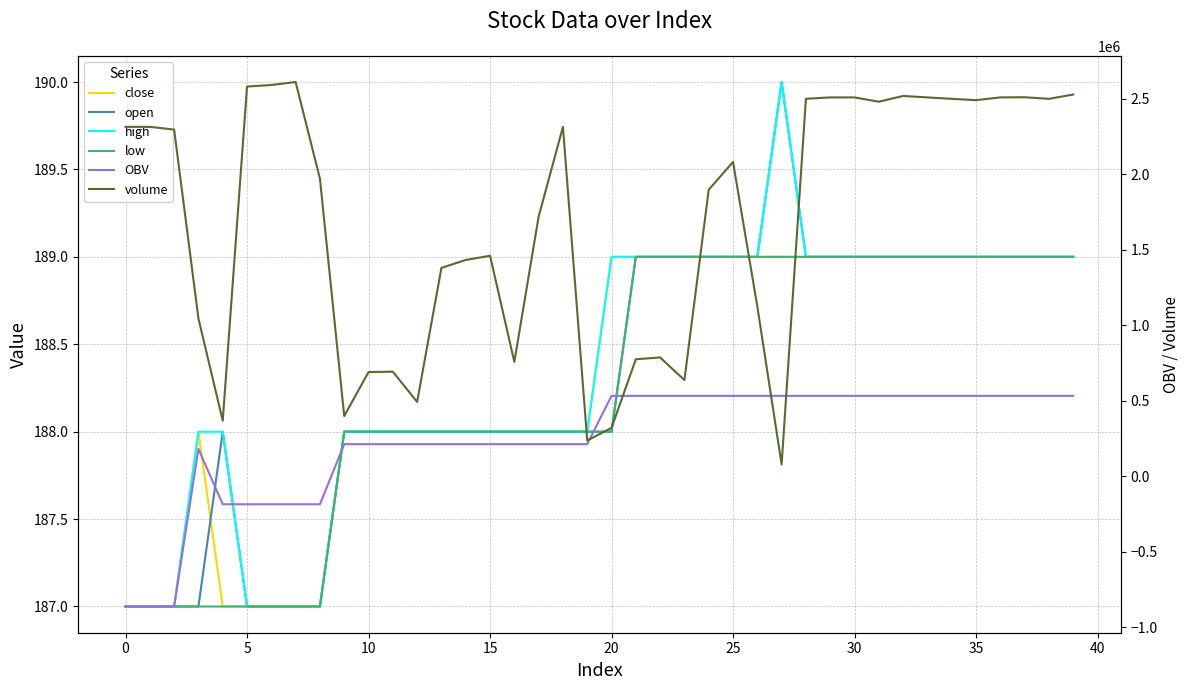

True or false: volume has a value of 2325856 at 15.

False